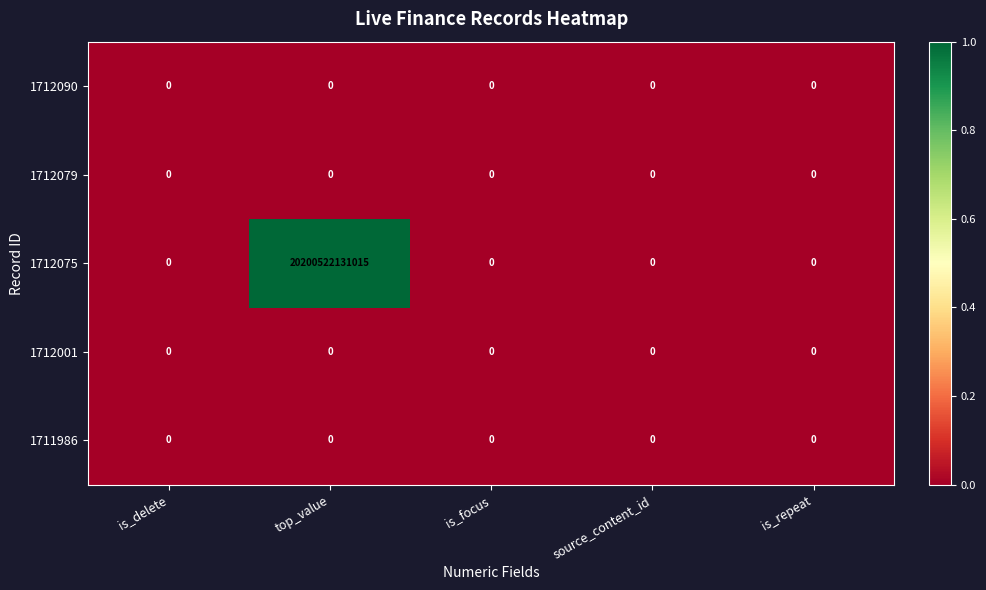

Which series has the widest spread of values?

1712075